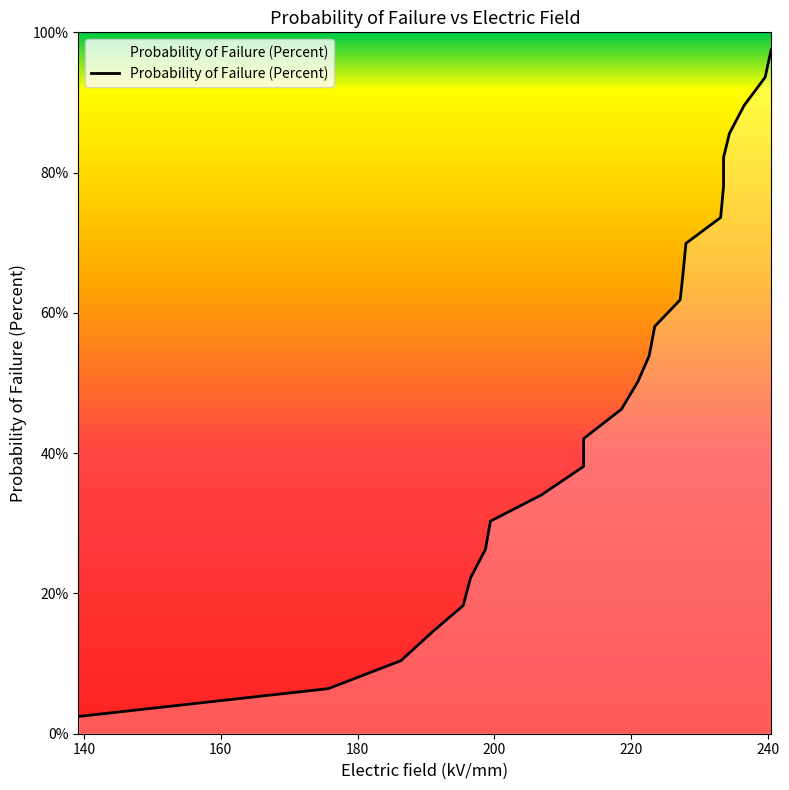

The value at 227.153782 is 61.9. True or false?

True